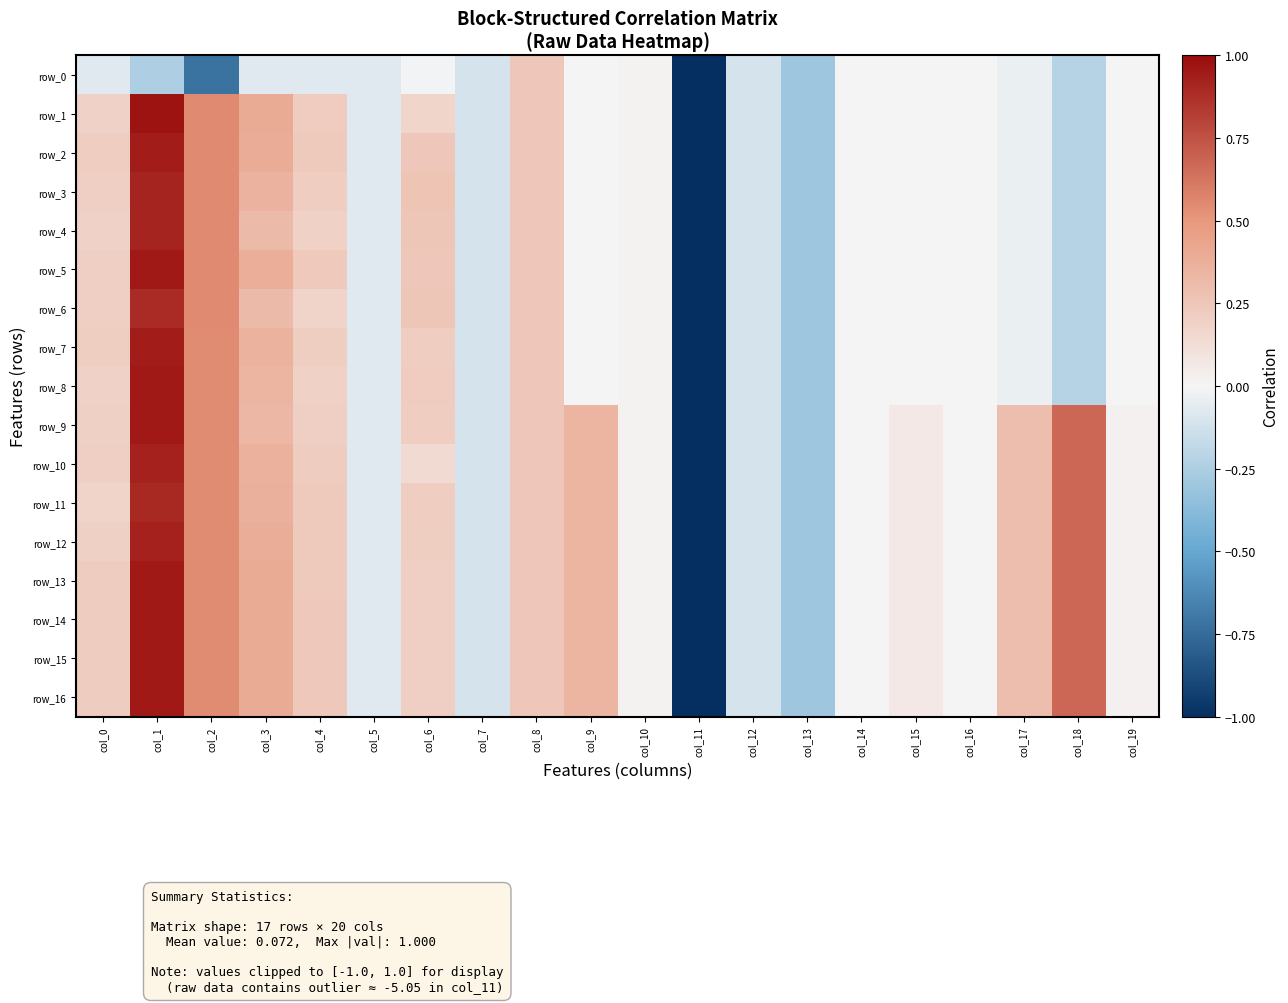

What is the difference between the maximum and second lowest values in the row_7 series?

1.2